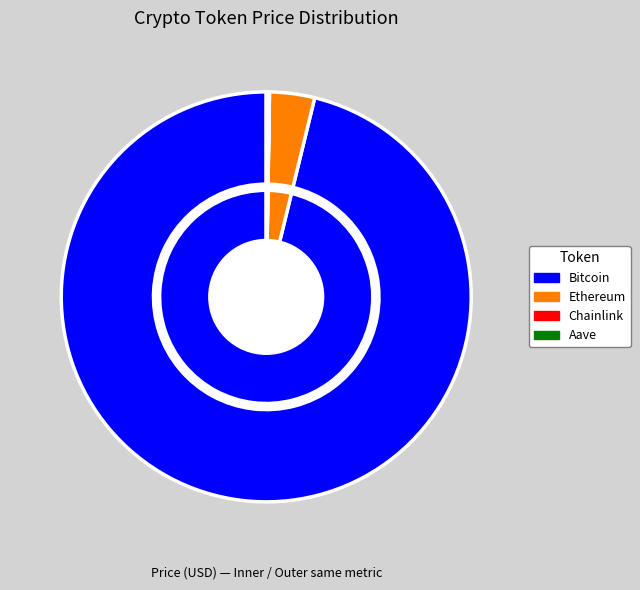

Count the number of slices in the pie.

4